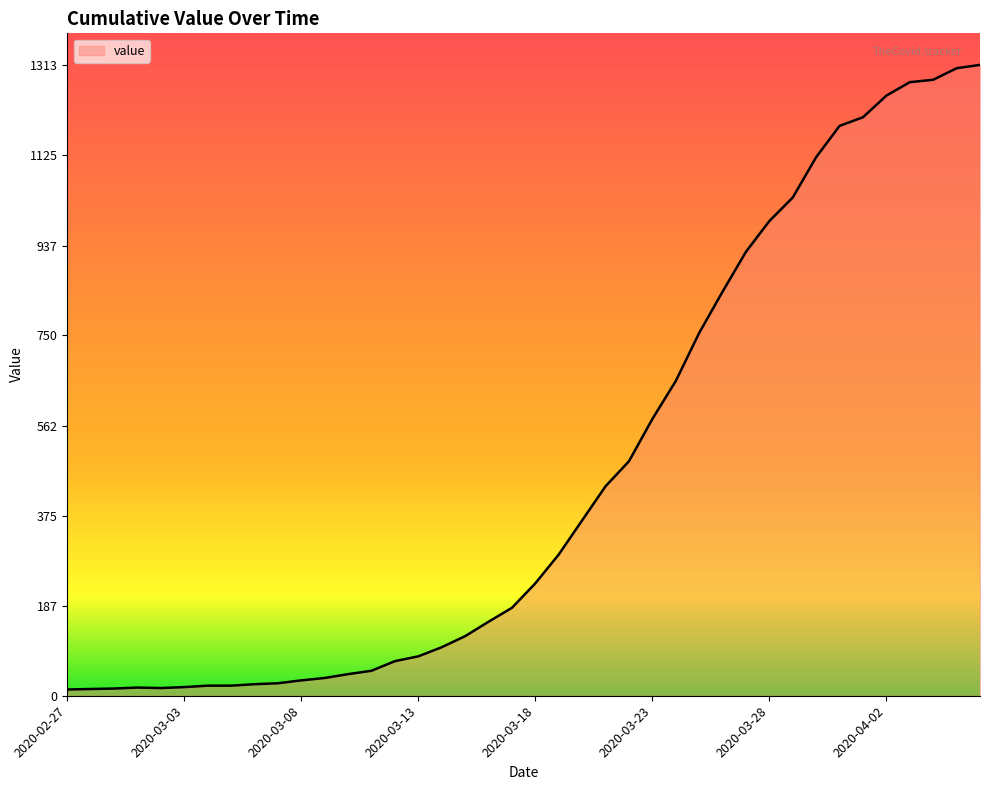

What is the maximum value shown in the chart?

1313